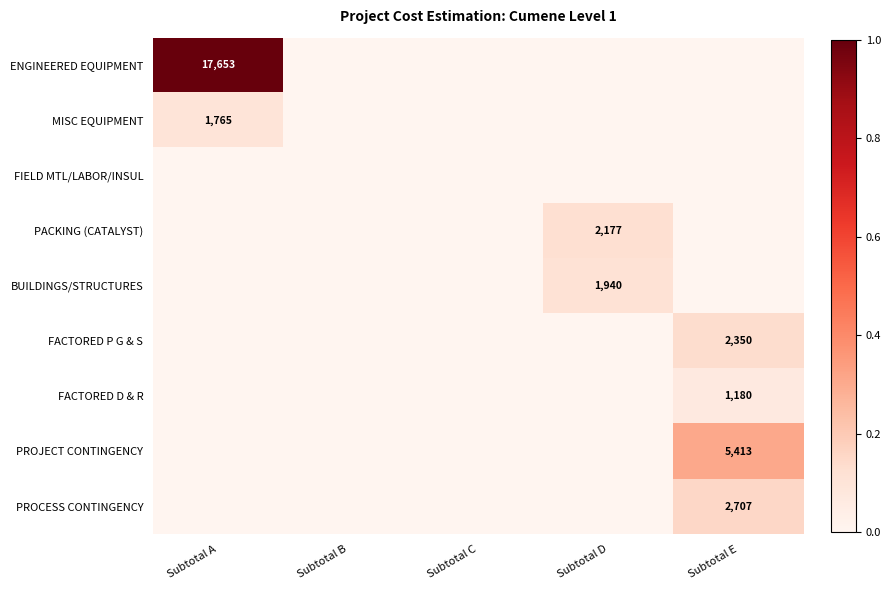

The PROCESS CONTINGENCY series shows 0.1 at Subtotal B. True or false?

False